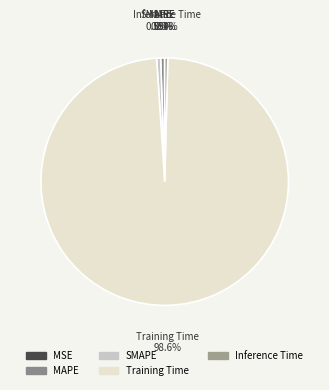

What percentage is NOT represented by SMAPE?

99.5%